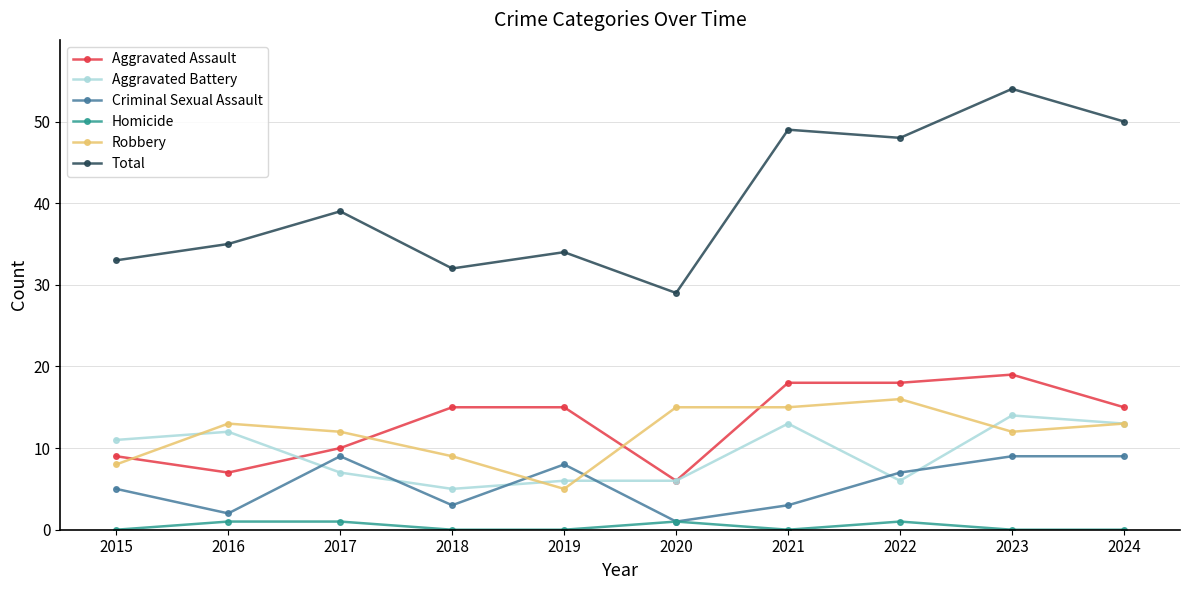

Where is the first local minimum for Robbery?

2019